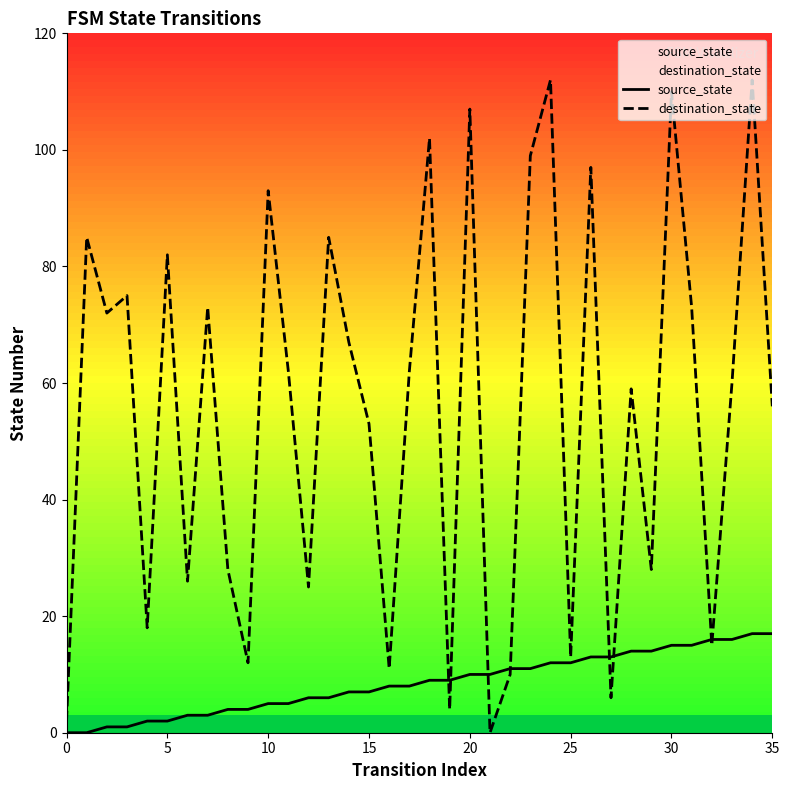

At how many categories does at least one series exceed 14?

28